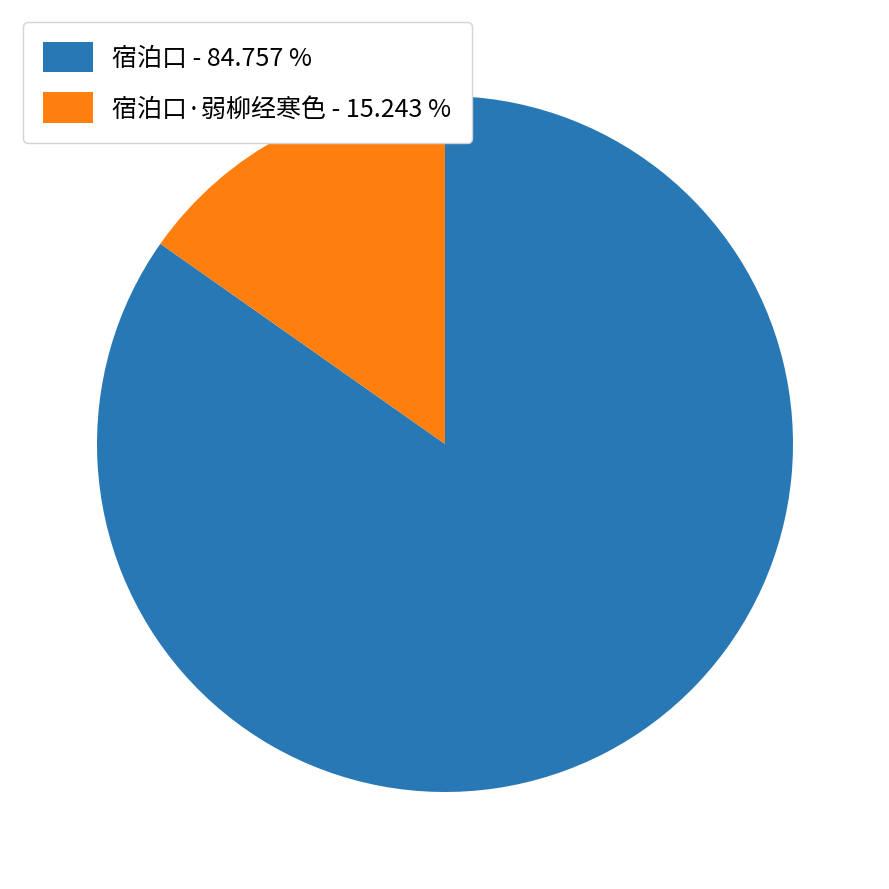

How many segments does this pie chart have?

2